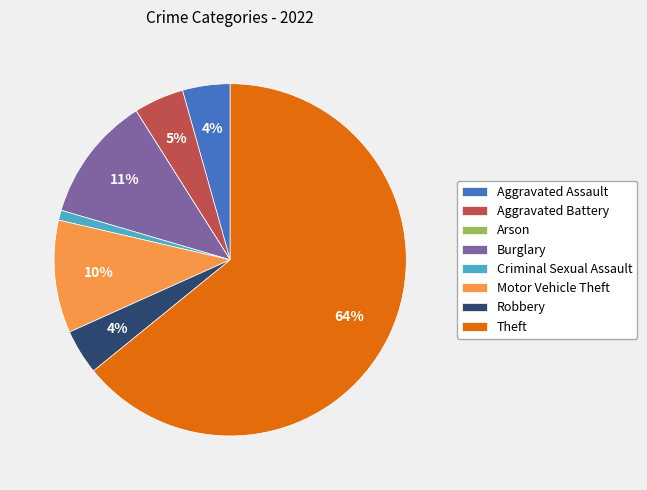

Do Robbery and Aggravated Assault together represent more than half of the pie?

No